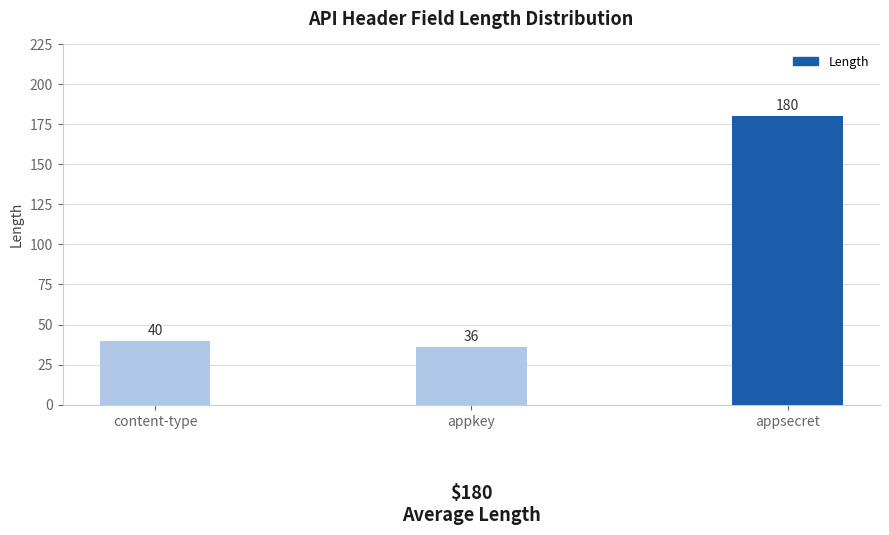

Reading left to right, transcribe all the data shown in this chart.

content-type=40	appkey=36	appsecret=180